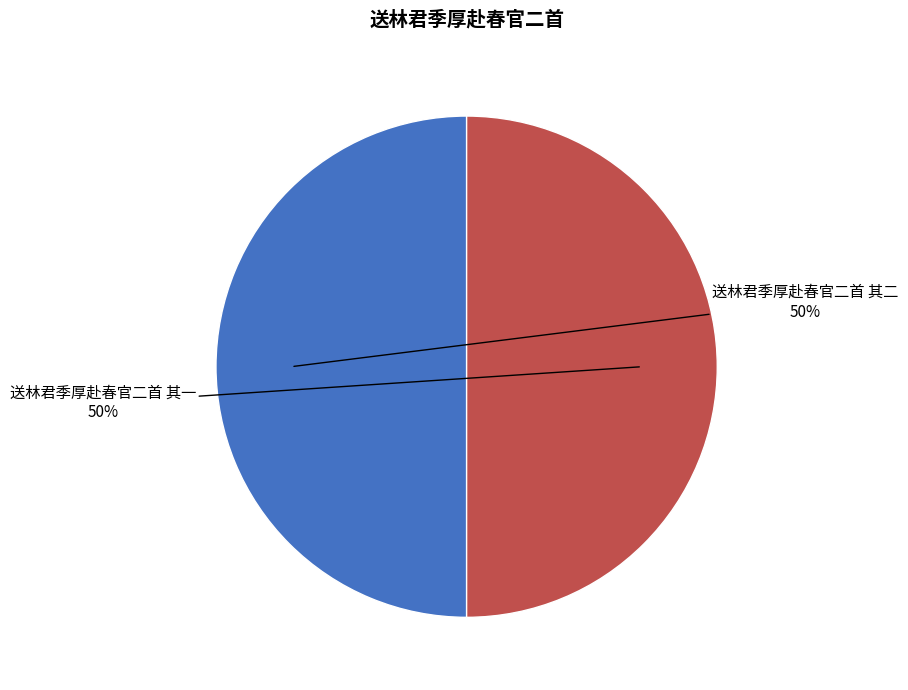

The 送林君季厚赴春官二首 其二 slice represents 56% of the pie. True or false?

False